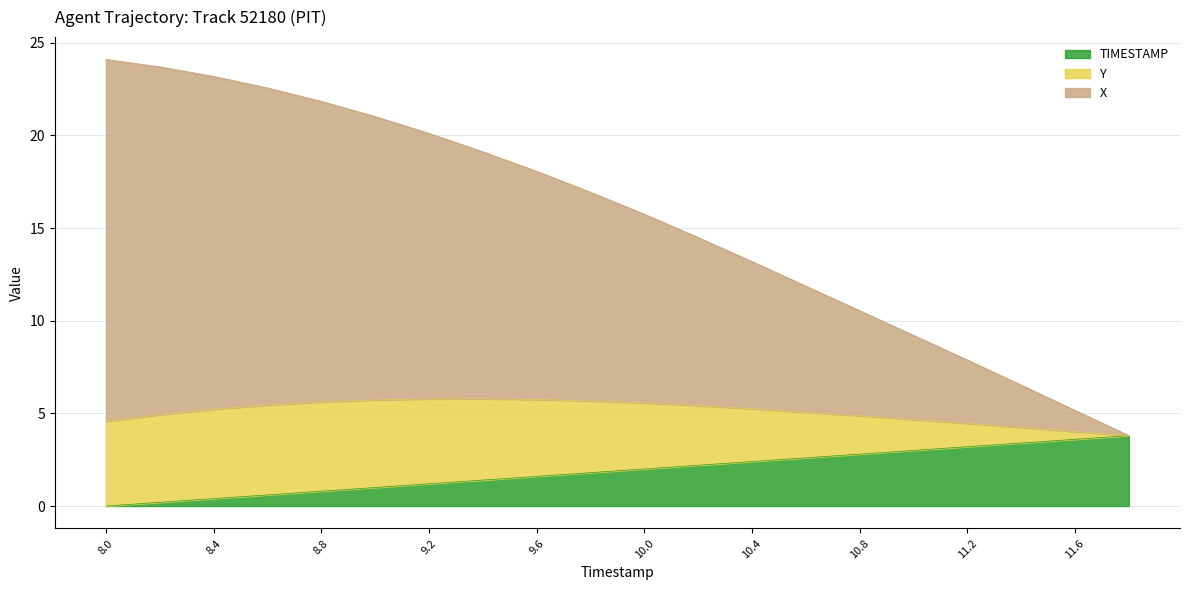

Is it true that TIMESTAMP equals 2.5 at 9.6?

False